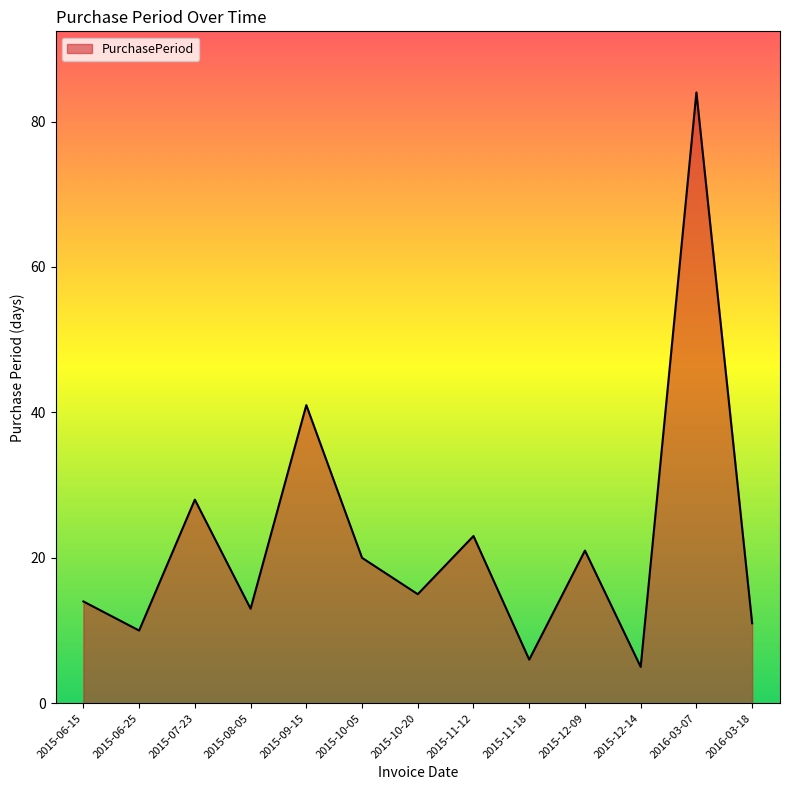

Rank the categories by value from lowest to highest.

2015-12-14, 2015-11-18, 2015-06-25, 2016-03-18, 2015-08-05, 2015-06-15, 2015-10-20, 2015-10-05, 2015-12-09, 2015-11-12, 2015-07-23, 2015-09-15, 2016-03-07